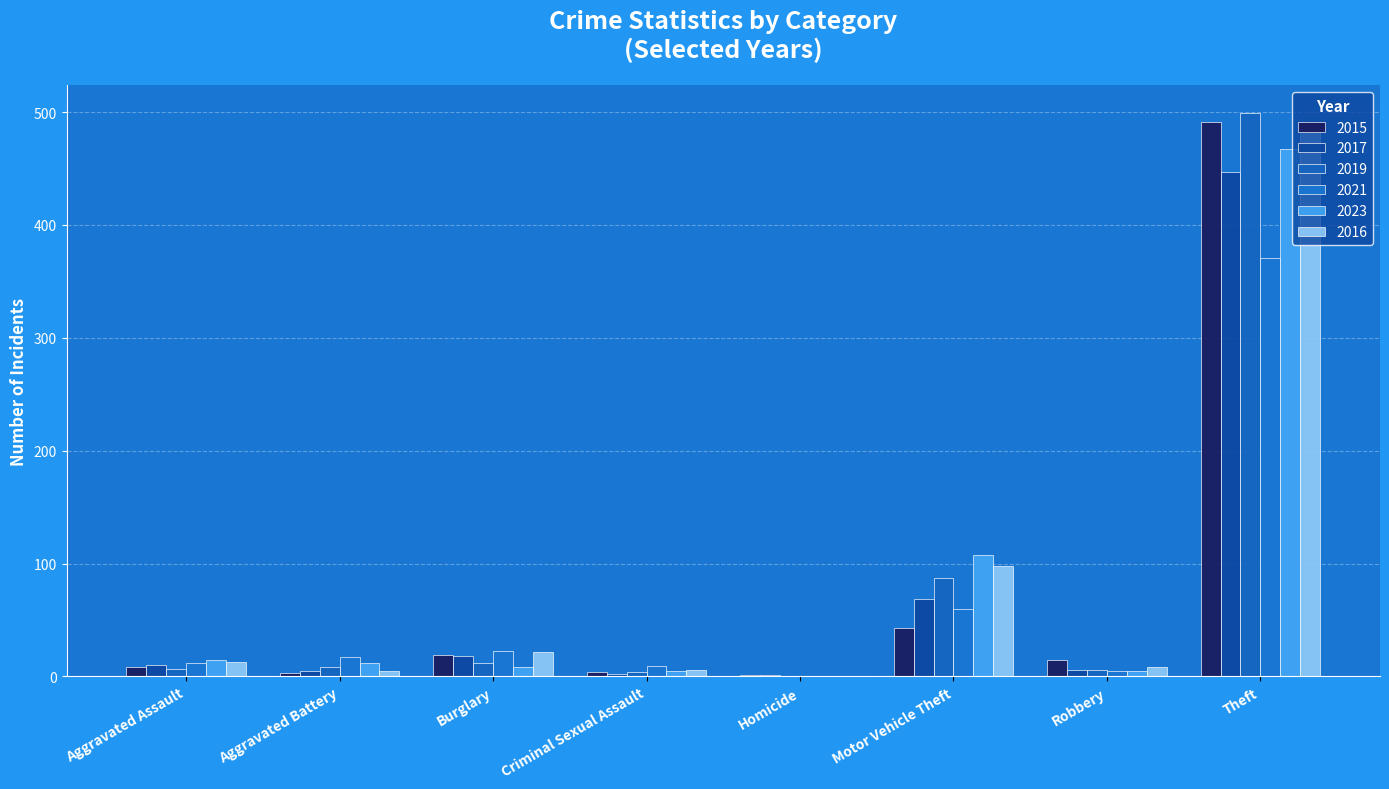

Which series has the largest total across all categories?

2016